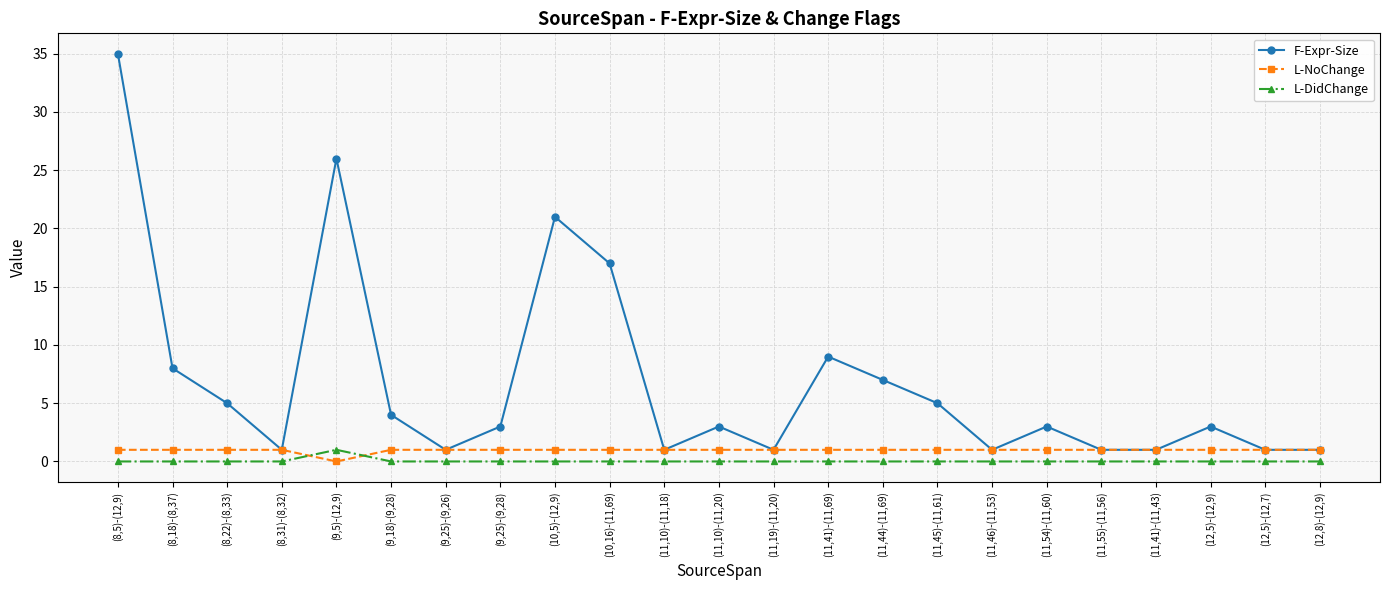

Count the number of data series in this chart.

3